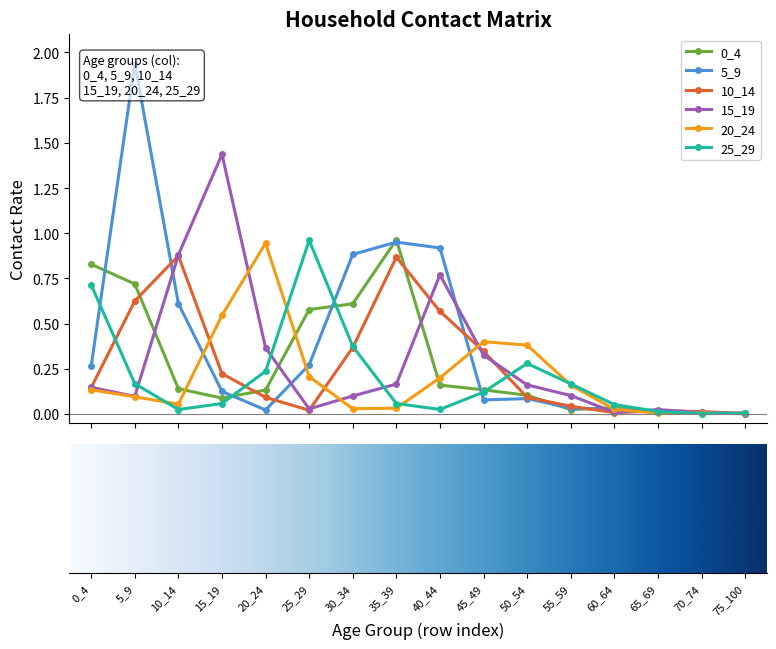

The 10_14 series shows 0.0 at 25_29. True or false?

False